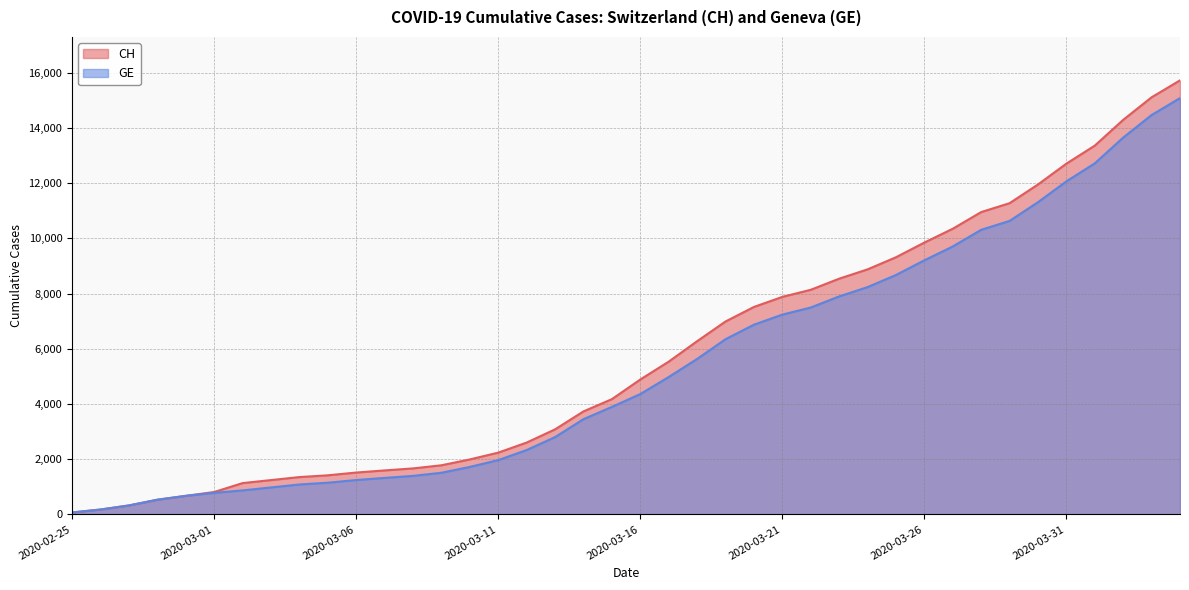

True or false: CH and GE intersect in this chart.

False